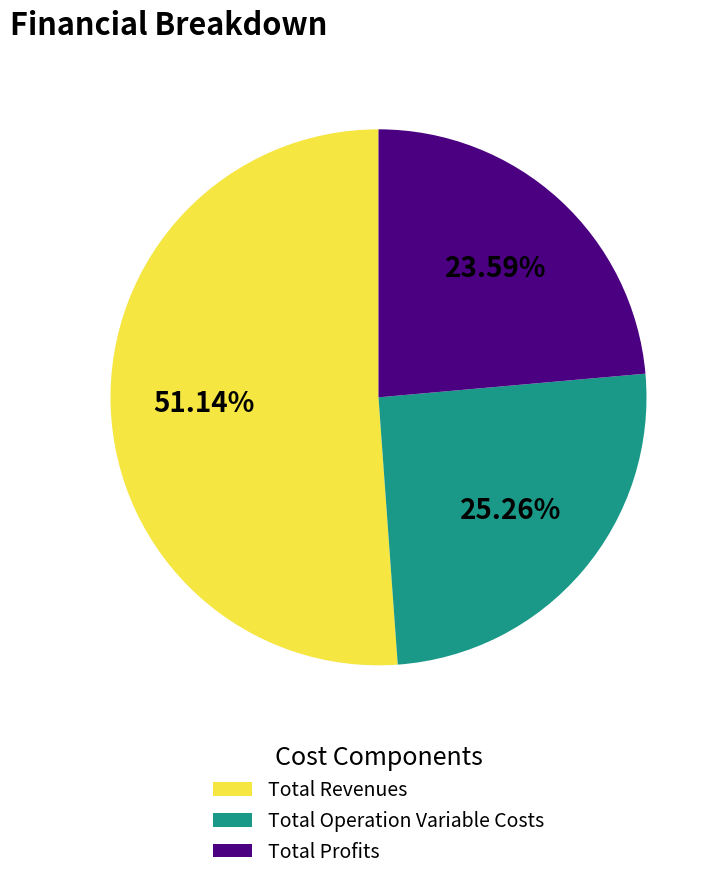

What is the smallest slice in the pie chart?

Total Profits